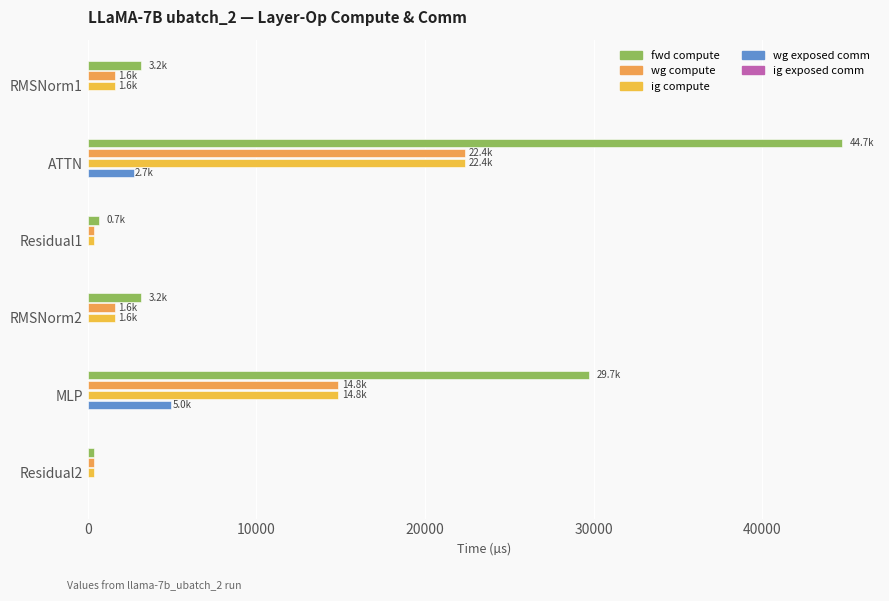

How many series are shown in this chart?

4